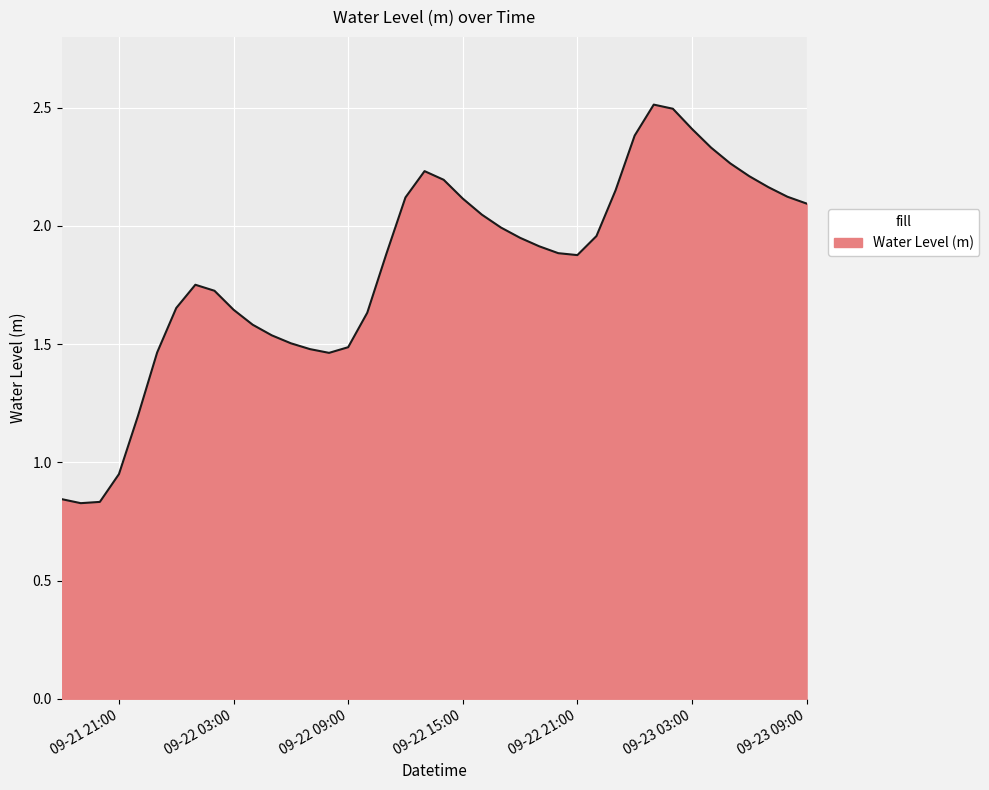

What is the greatest value displayed?

2.5